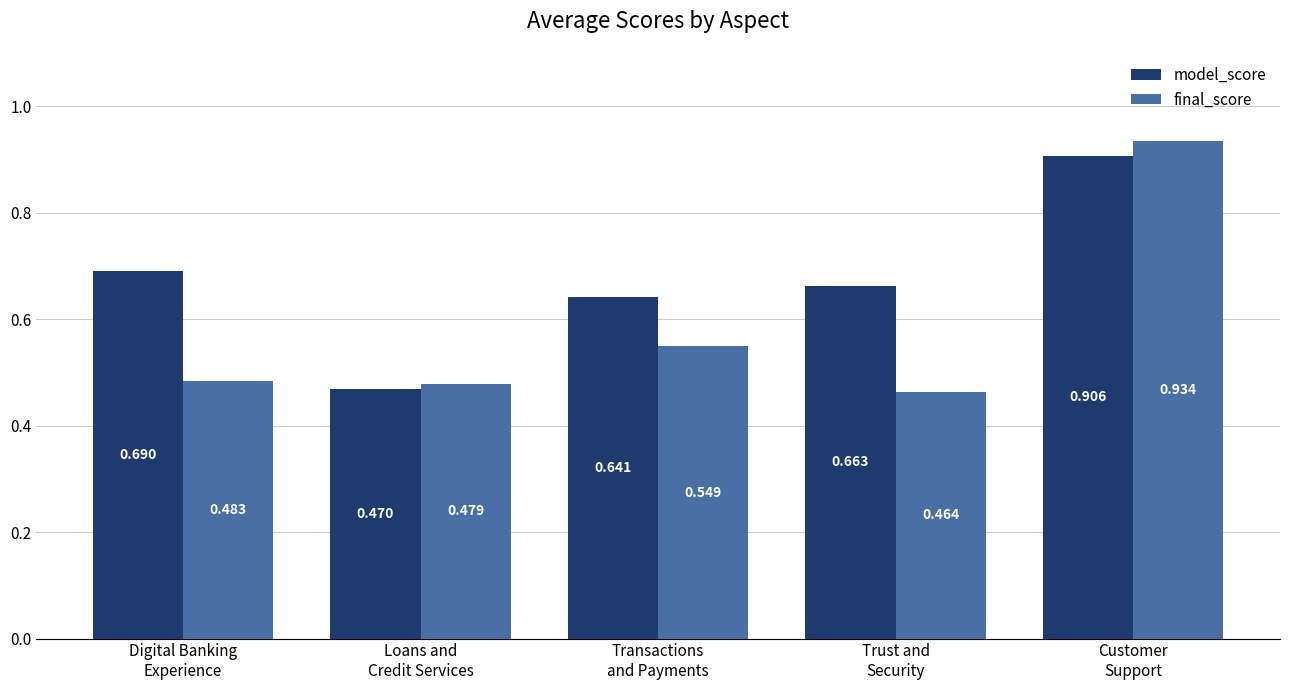

At how many categories does at least one series exceed 0?

5